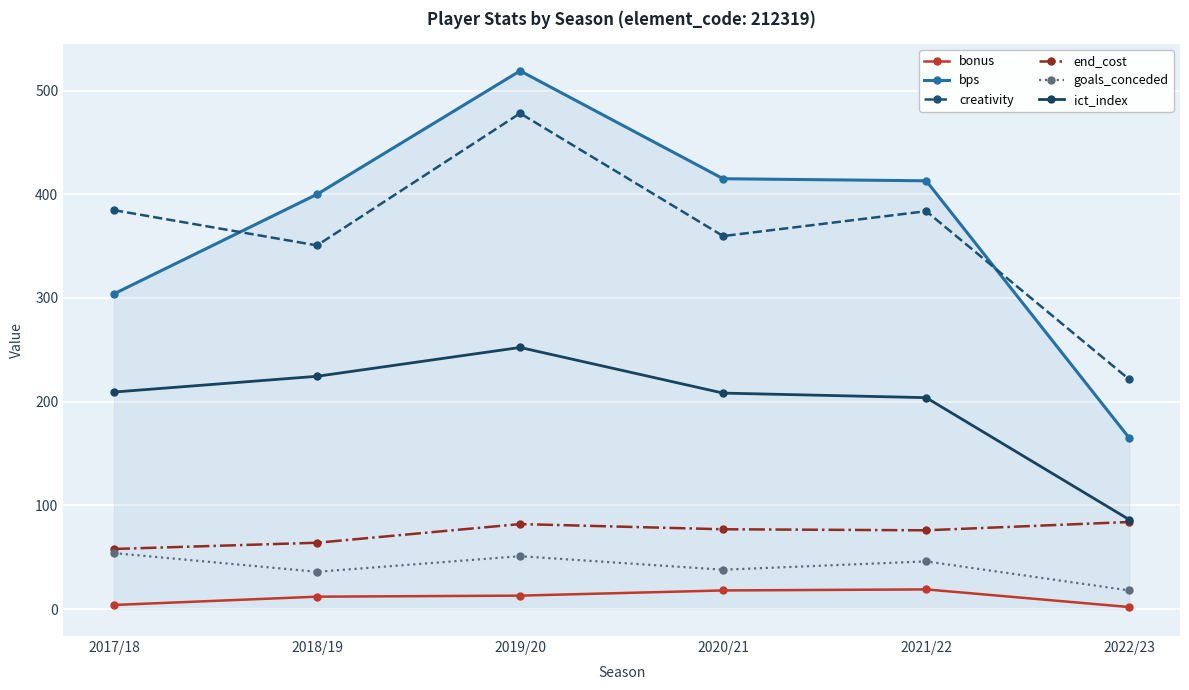

Which series has the largest range (max minus min)?

bps